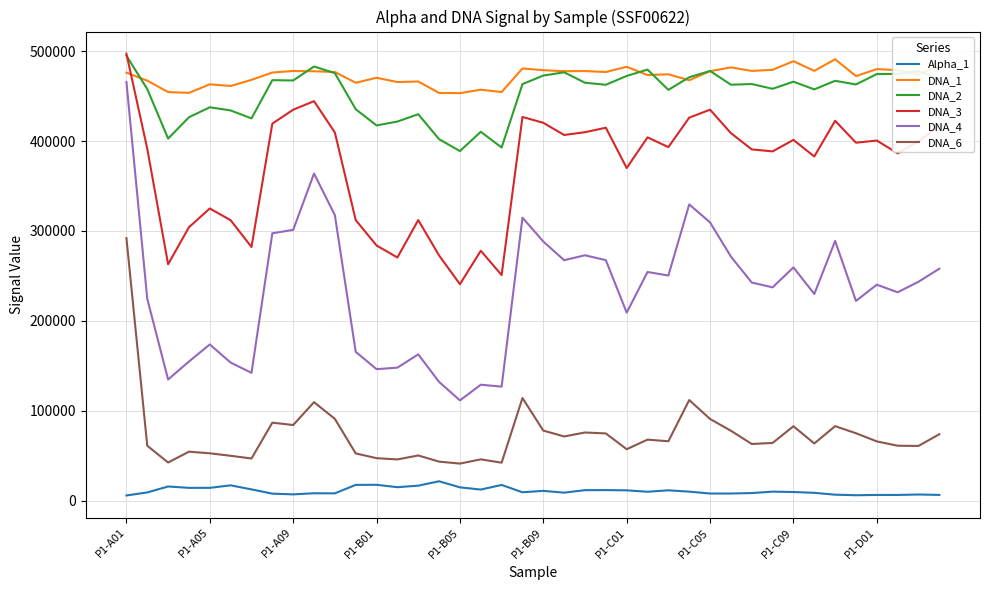

True or false: DNA_1 and DNA_6 intersect in this chart.

False